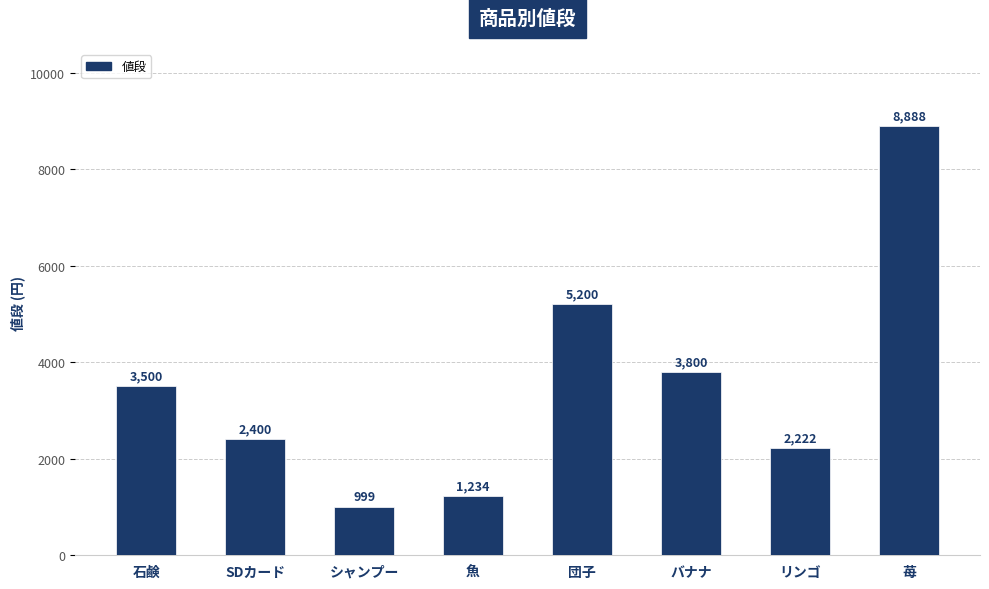

How many categories are shown in the chart?

8